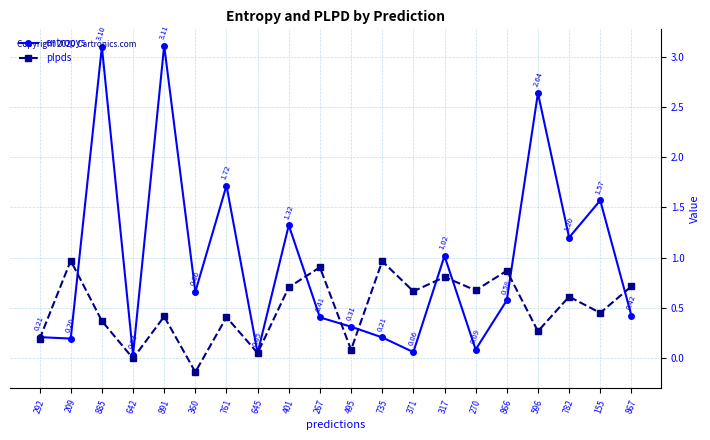

How many intersections are there between entropys and plpds?

9